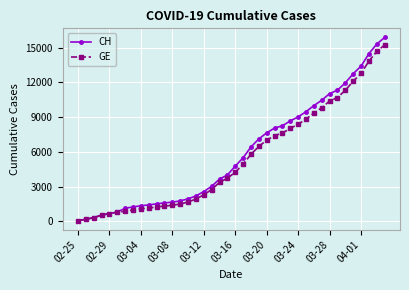

How many lines are shown in the chart?

2